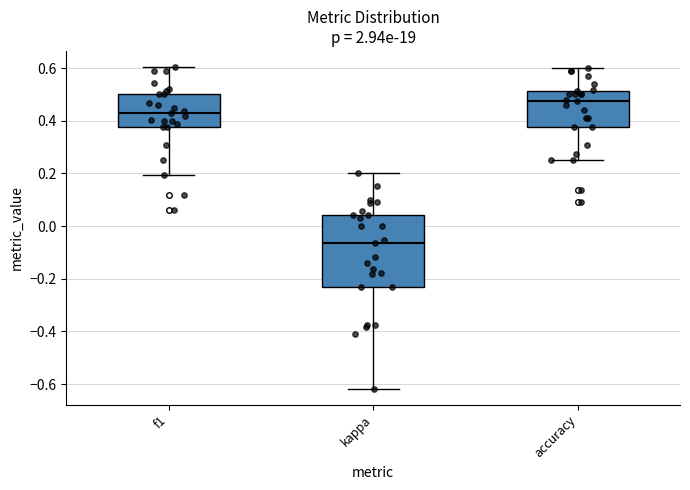

Reading left to right, read every box against the y-axis: the position of its median line, the range the box covers, and the ends of its whiskers. The values are not printed on the chart, so give them approximately, as read against the axis.

f1: median 0.42, box 0.38 to 0.50, whiskers 0.20 to 0.60
kappa: median -0.06, box -0.24 to 0.04, whiskers -0.62 to 0.20
accuracy: median 0.48, box 0.38 to 0.52, whiskers 0.26 to 0.60